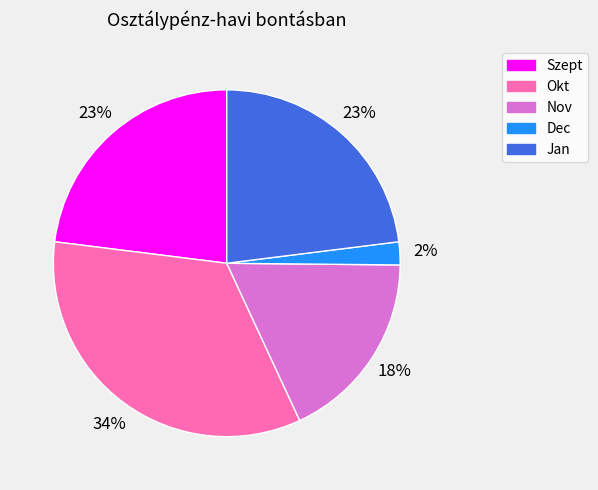

Which slice is the largest?

Okt